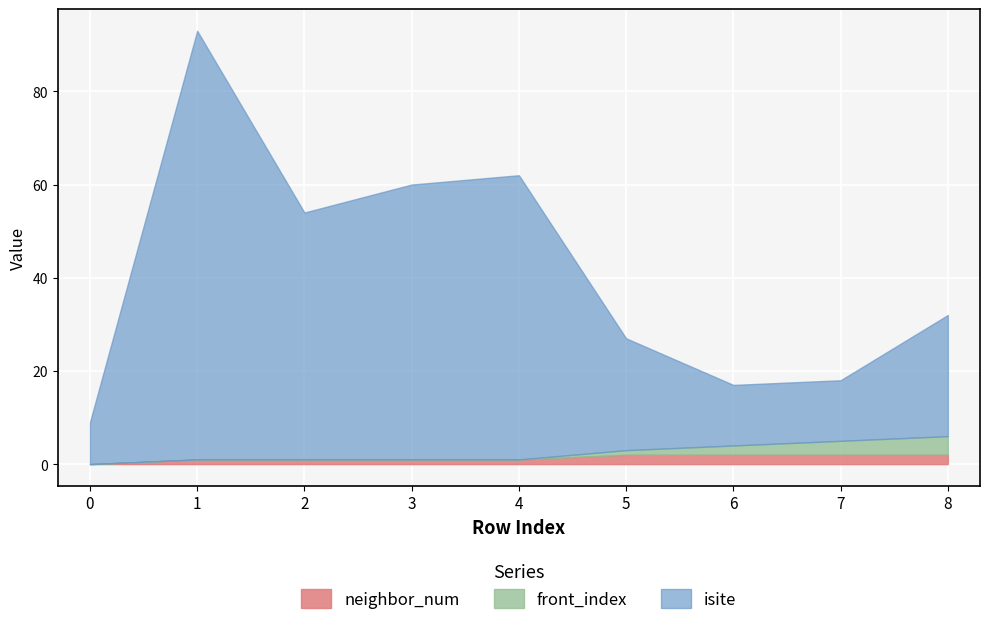

Is the value of isite at 6 greater than the value of front_index at 4?

Yes